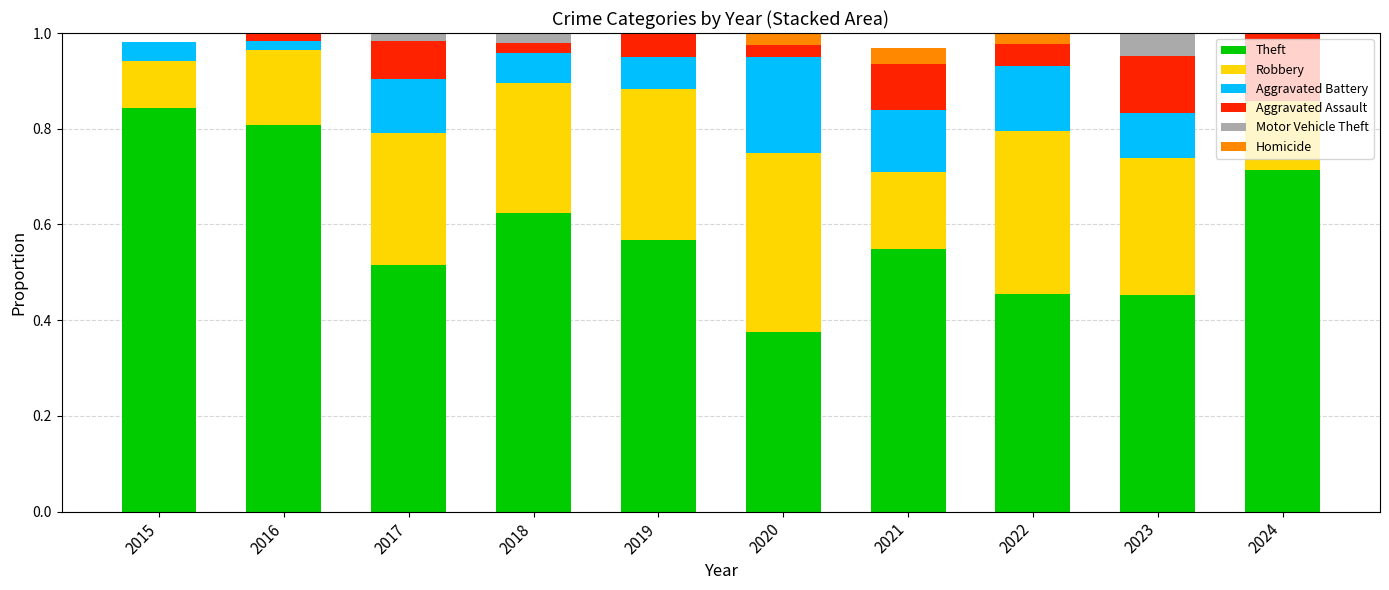

The Theft series shows 1.3 at 2015. True or false?

False